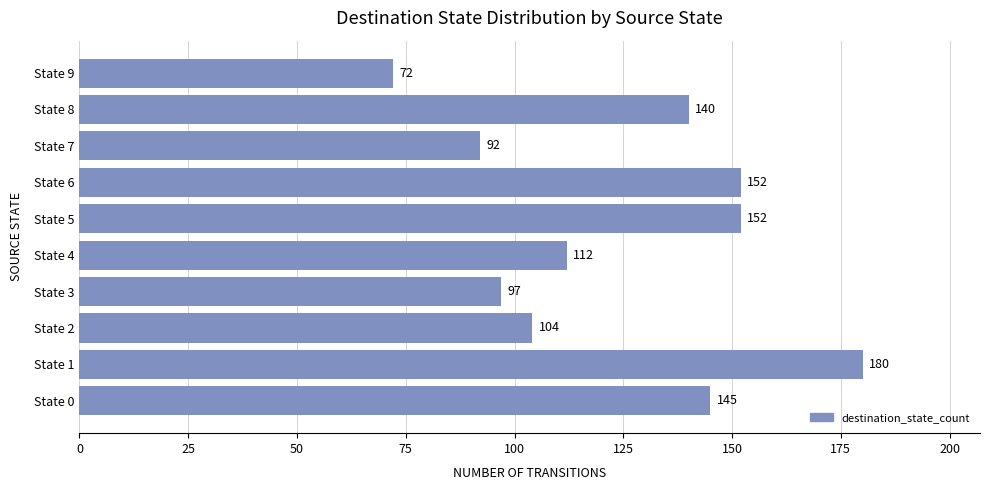

The value at State 5 is 208. True or false?

False